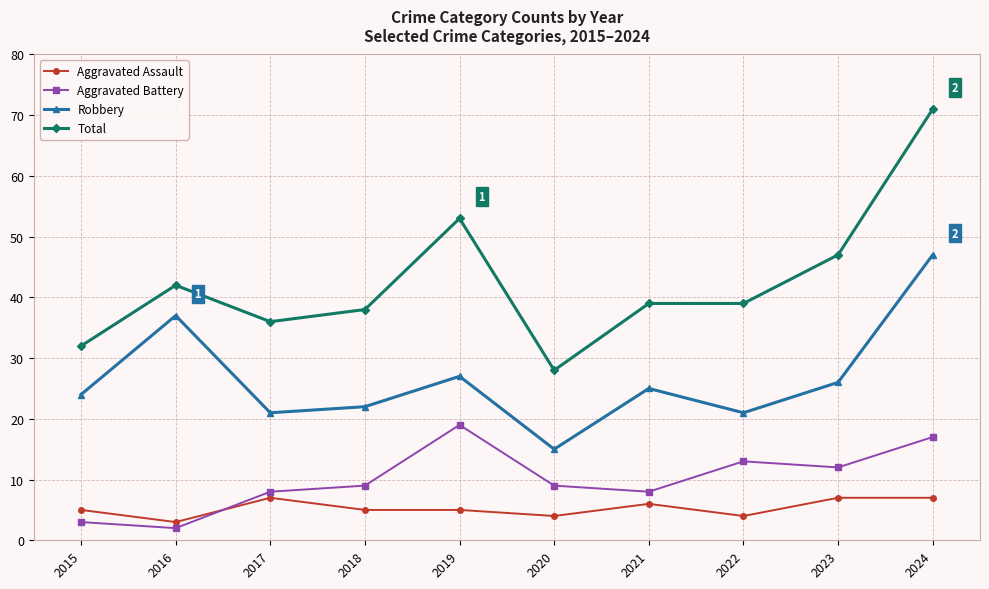

What is the minimum value for Aggravated Battery?

2